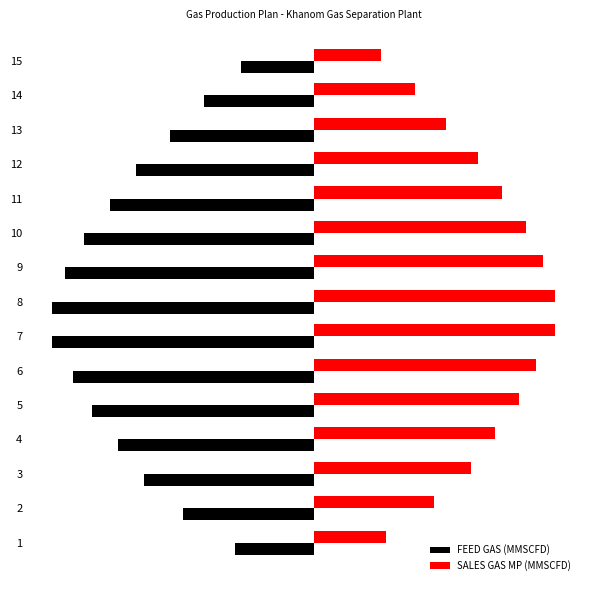

What is the total value across all series at 10?

-10.1